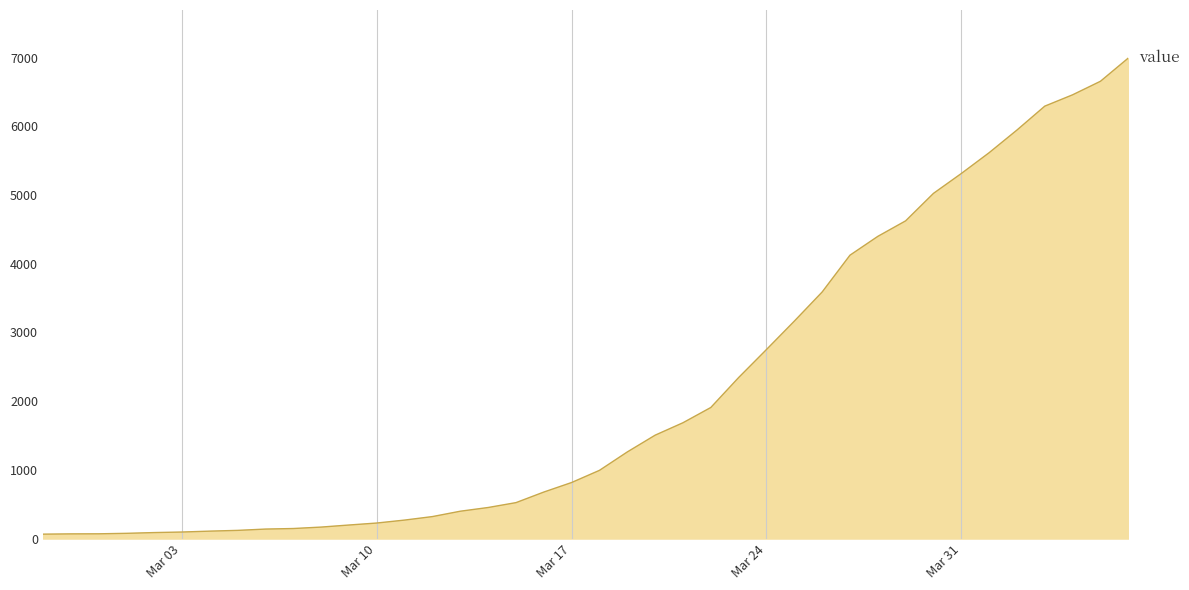

What is the maximum value shown in the chart?

6995